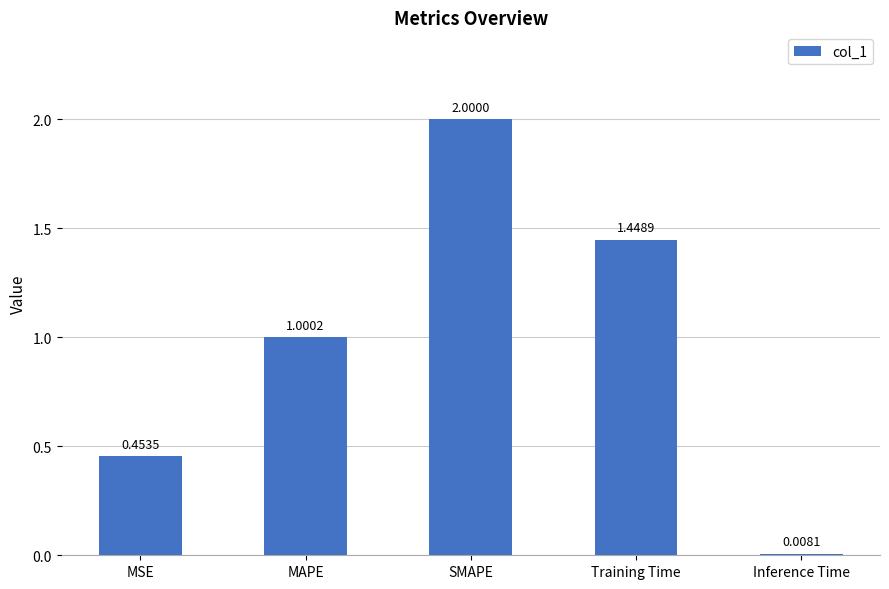

How many bars are there in total?

5